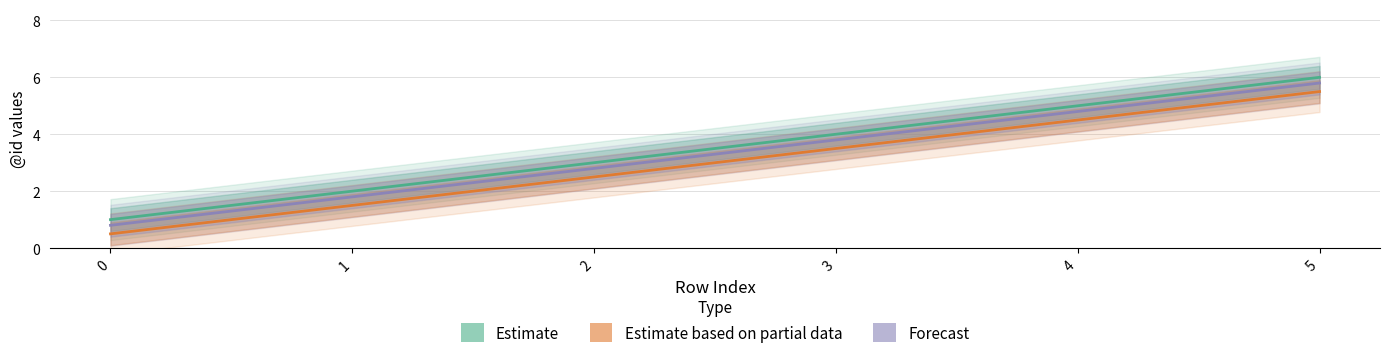

Reading right to left, transcribe all the data shown in this chart.

Estimate: 6.0	5.0	4.0	3.0	2.0	1.0
Estimate based on partial data: 5.5	4.5	3.5	2.5	1.5	0.5
Forecast: 5.8	4.8	3.8	2.8	1.8	0.8